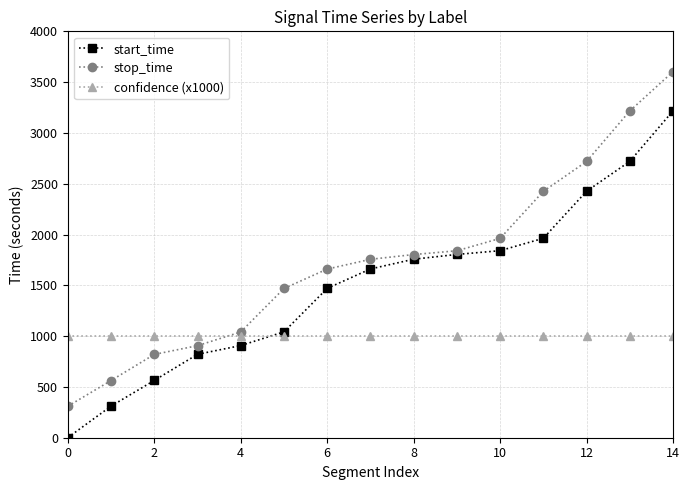

True or false: stop_time and start_time cross at least once.

False